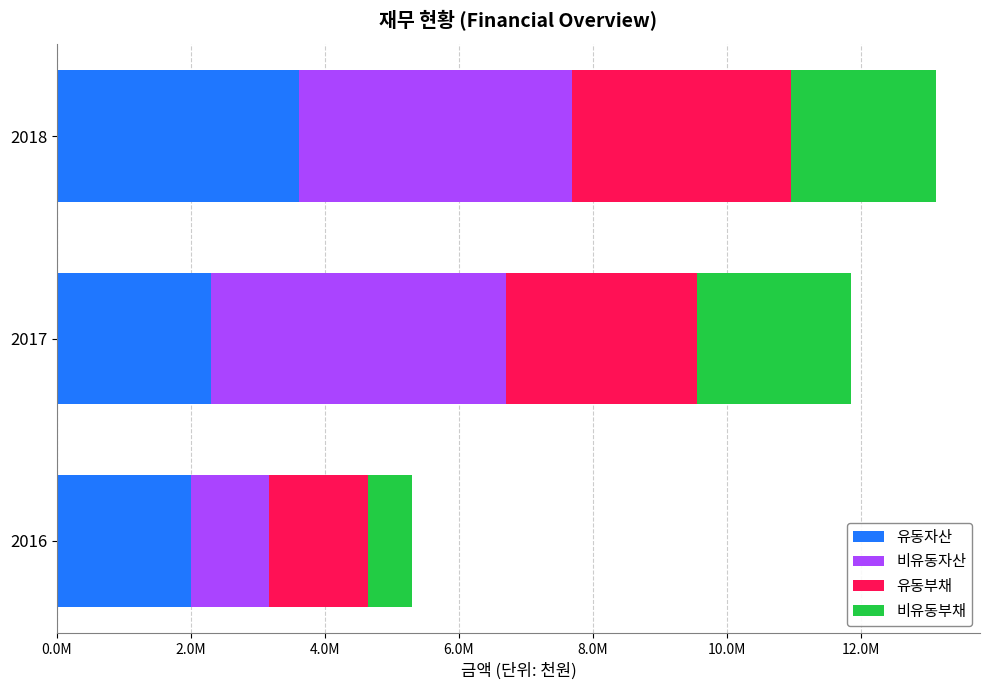

List the series in order of their peak value, lowest first.

비유동부채, 유동부채, 유동자산, 비유동자산